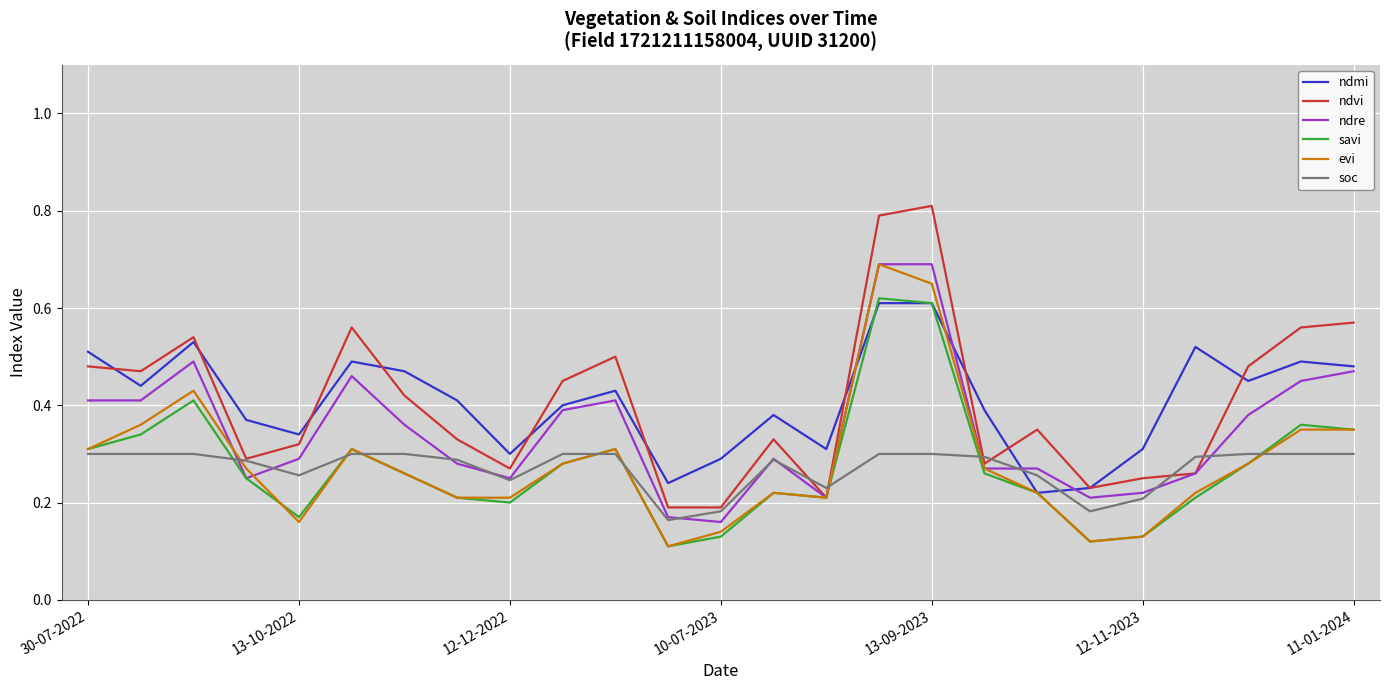

How many interior local peaks does the soc series have?

1